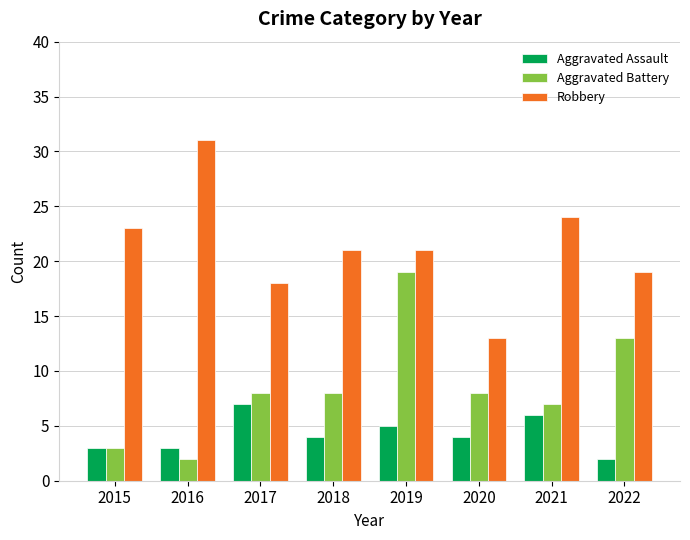

Are the bars grouped side by side (vs. stacked)?

Yes